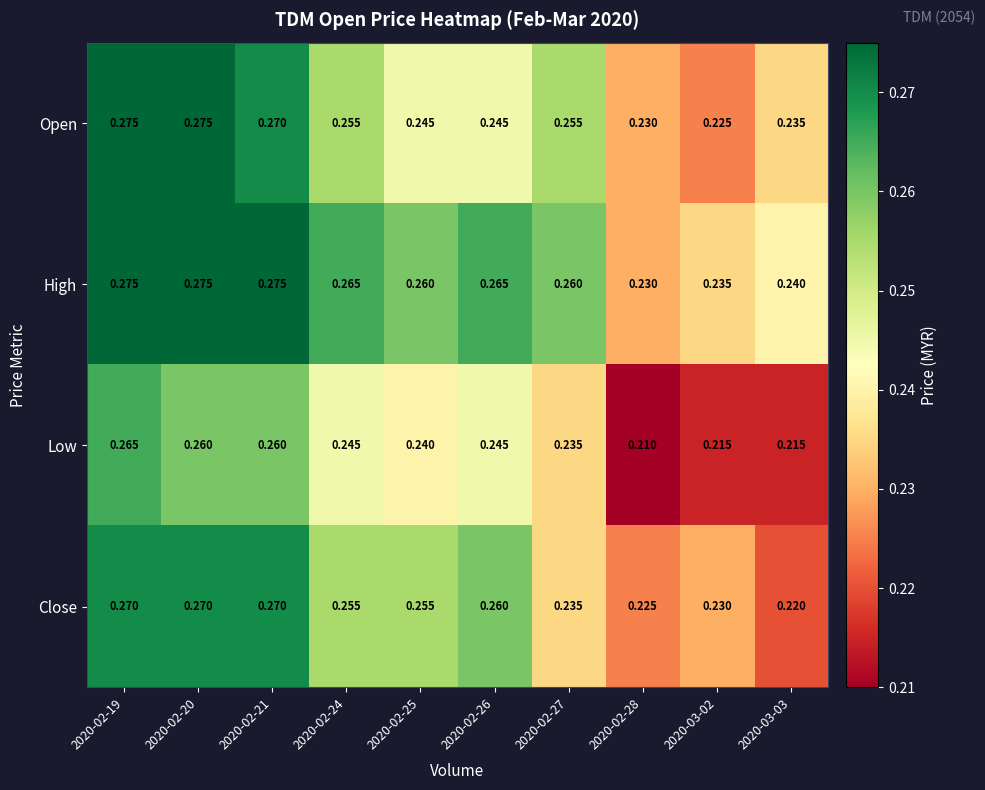

Which series has the widest spread of values?

Low